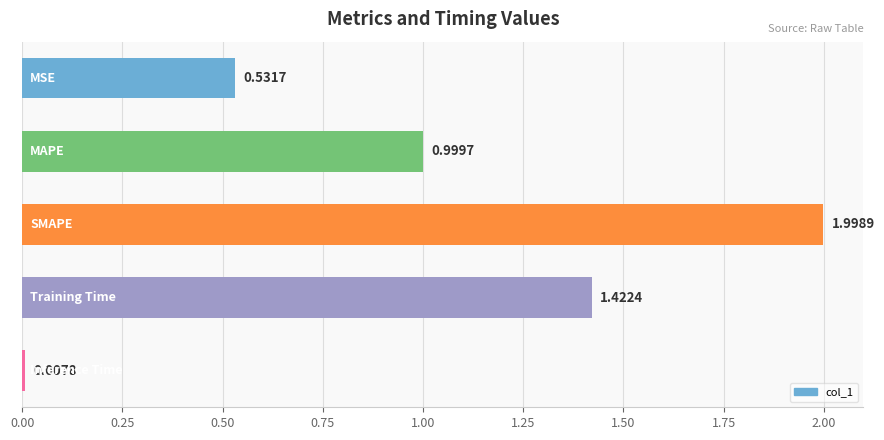

What is the average value?

1.0